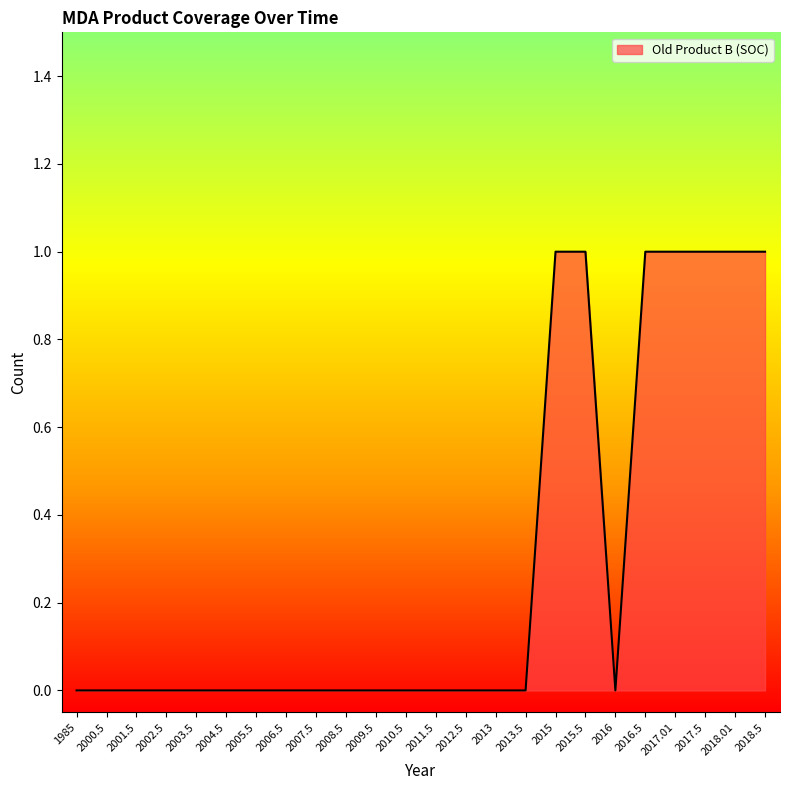

What is the maximum value shown in the chart?

1